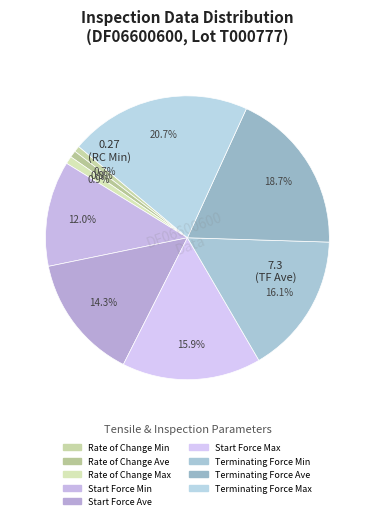

Which slice is the smallest?

Rate of Change Min